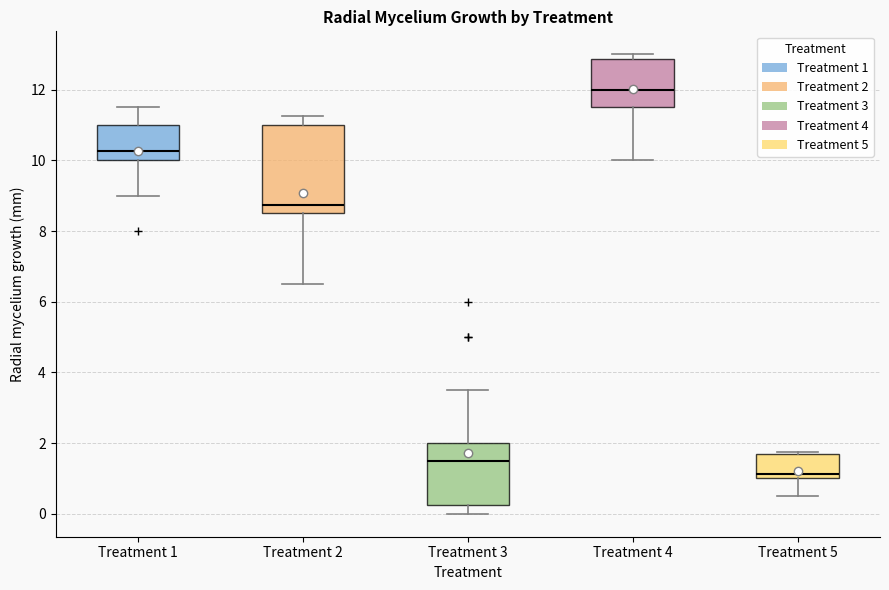

Which box has the highest median line?

Treatment 4